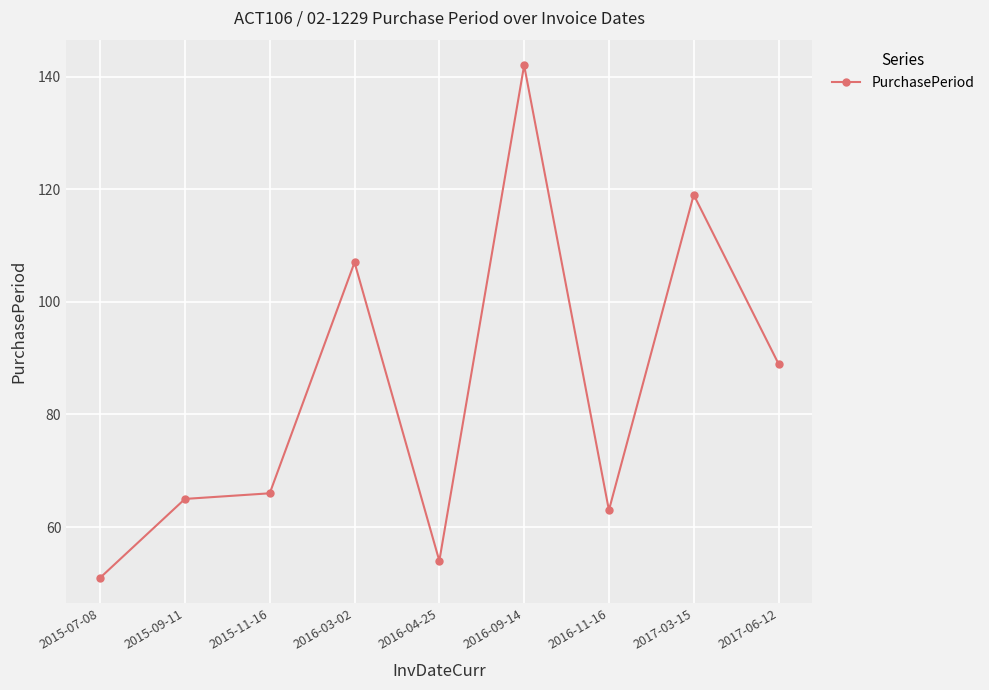

At which category does the data reach its first local peak?

2016-03-02